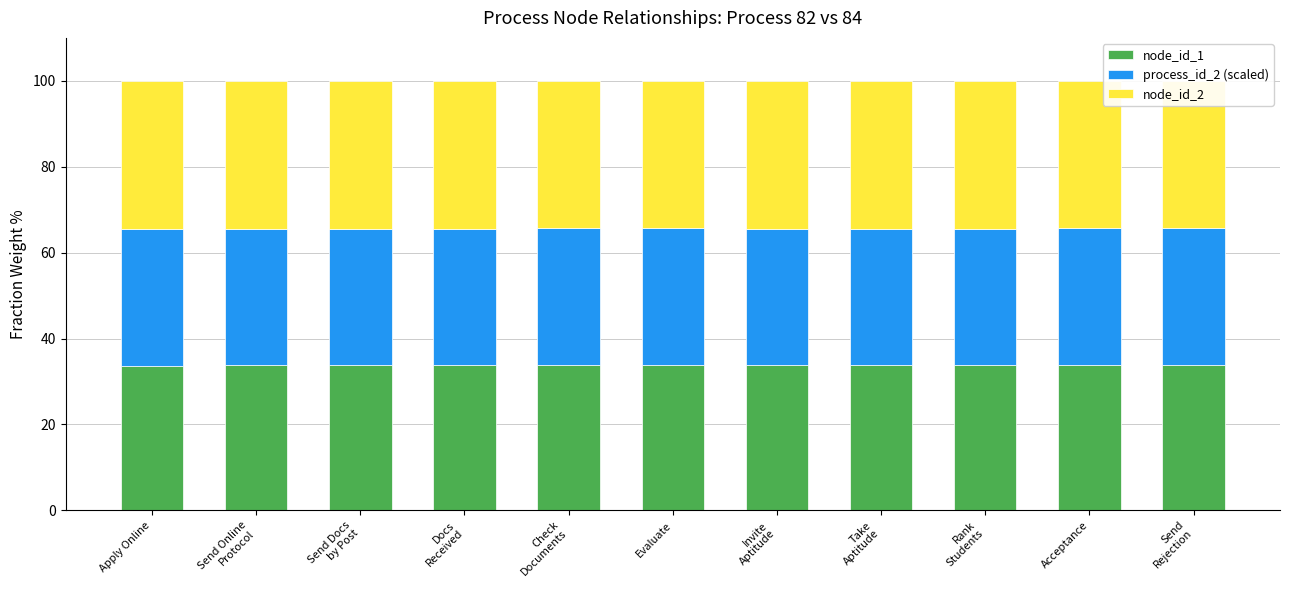

What is the total value across all series at Acceptance?

100.0